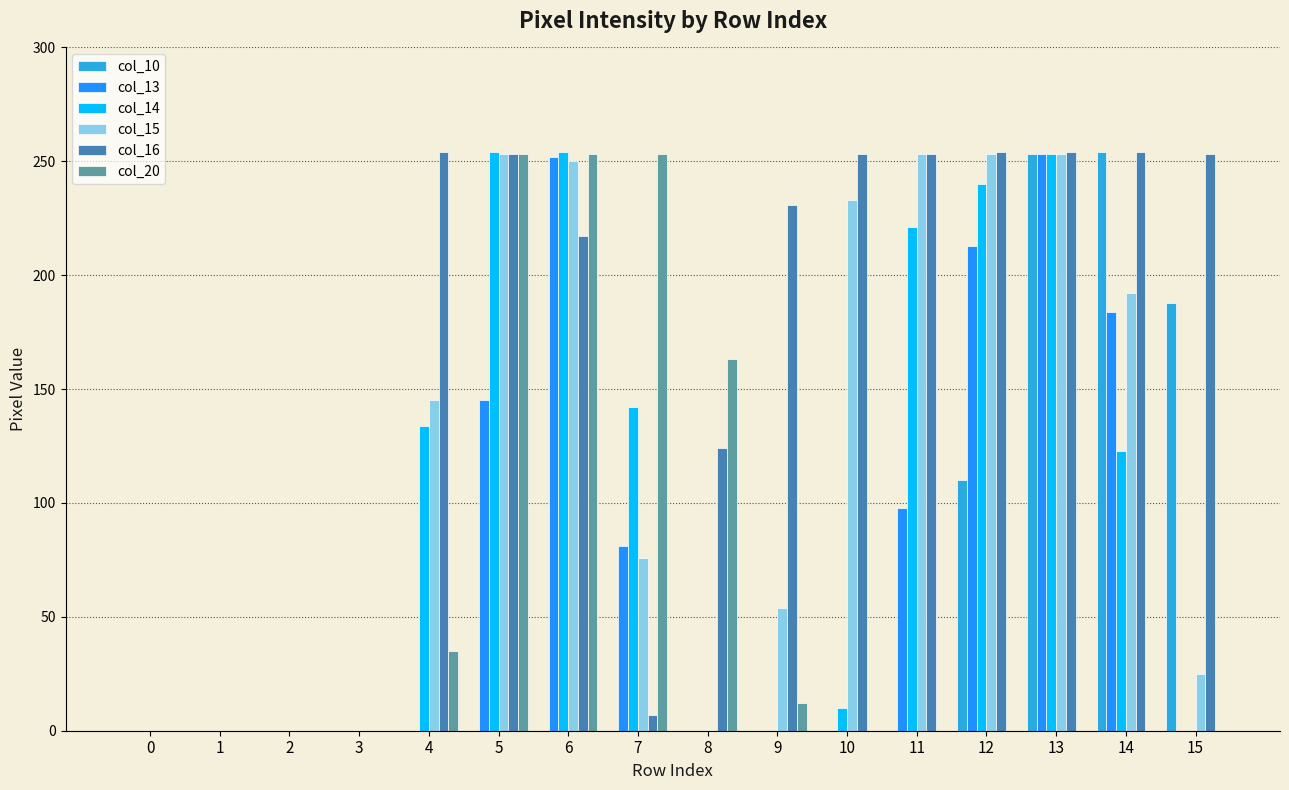

Which series has the largest total across all categories?

col_16